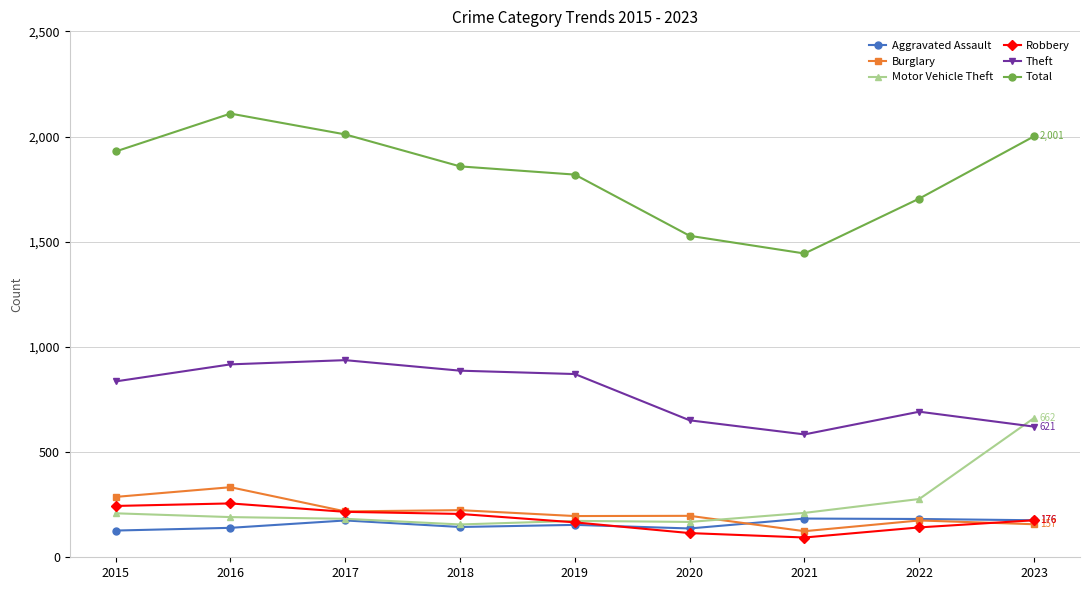

The value of Burglary at 2017 is 119. True or false?

False